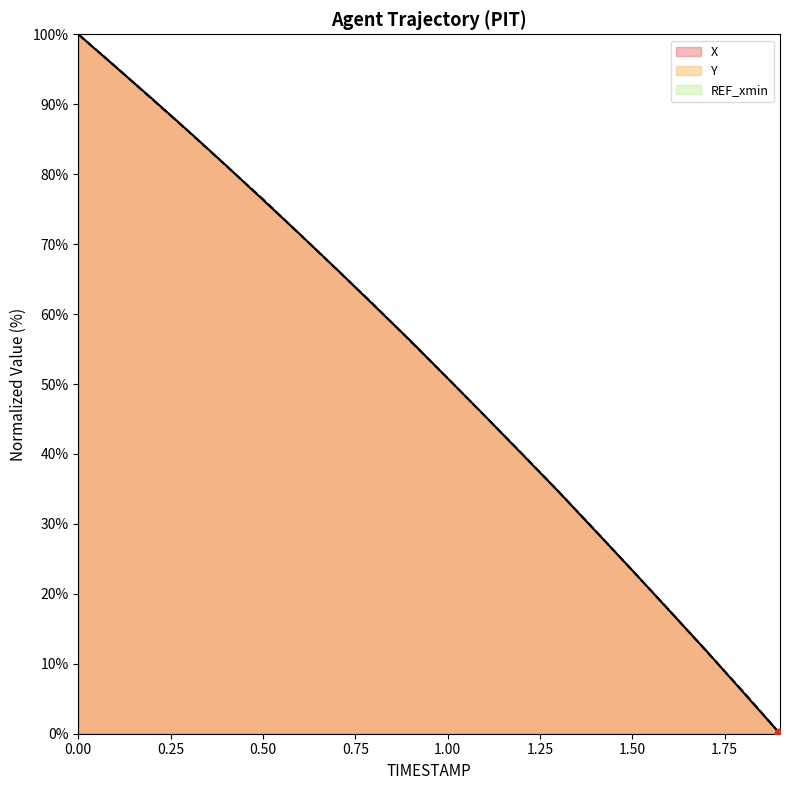

Rank the series by their maximum value, from lowest to highest.

X, Y